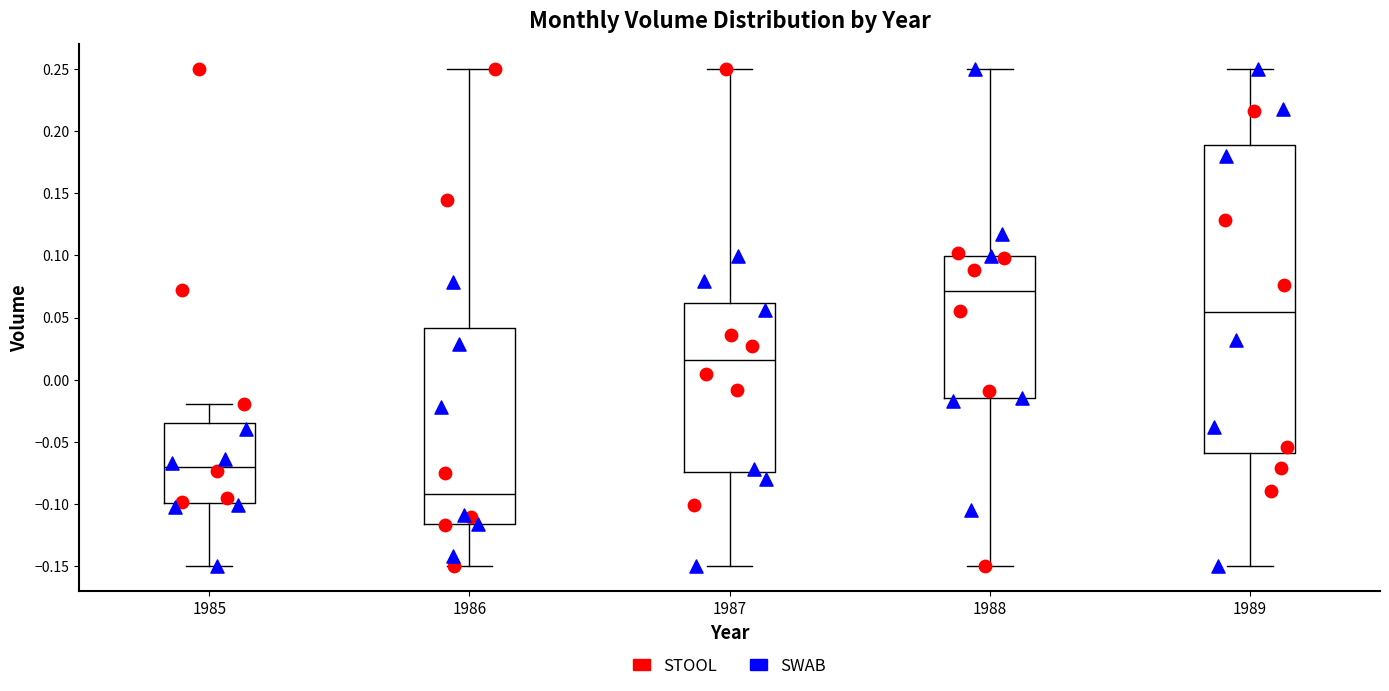

Reading left to right, read every box against the y-axis: the position of its median line, the range the box covers, and the ends of its whiskers. The values are not printed on the chart, so give them approximately, as read against the axis.

1985: median -0.070, box -0.100 to -0.035, whiskers -0.150 to -0.020
1986: median -0.090, box -0.115 to 0.040, whiskers -0.150 to 0.250
1987: median 0.015, box -0.075 to 0.060, whiskers -0.150 to 0.250
1988: median 0.070, box -0.015 to 0.100, whiskers -0.150 to 0.250
1989: median 0.055, box -0.060 to 0.190, whiskers -0.150 to 0.250